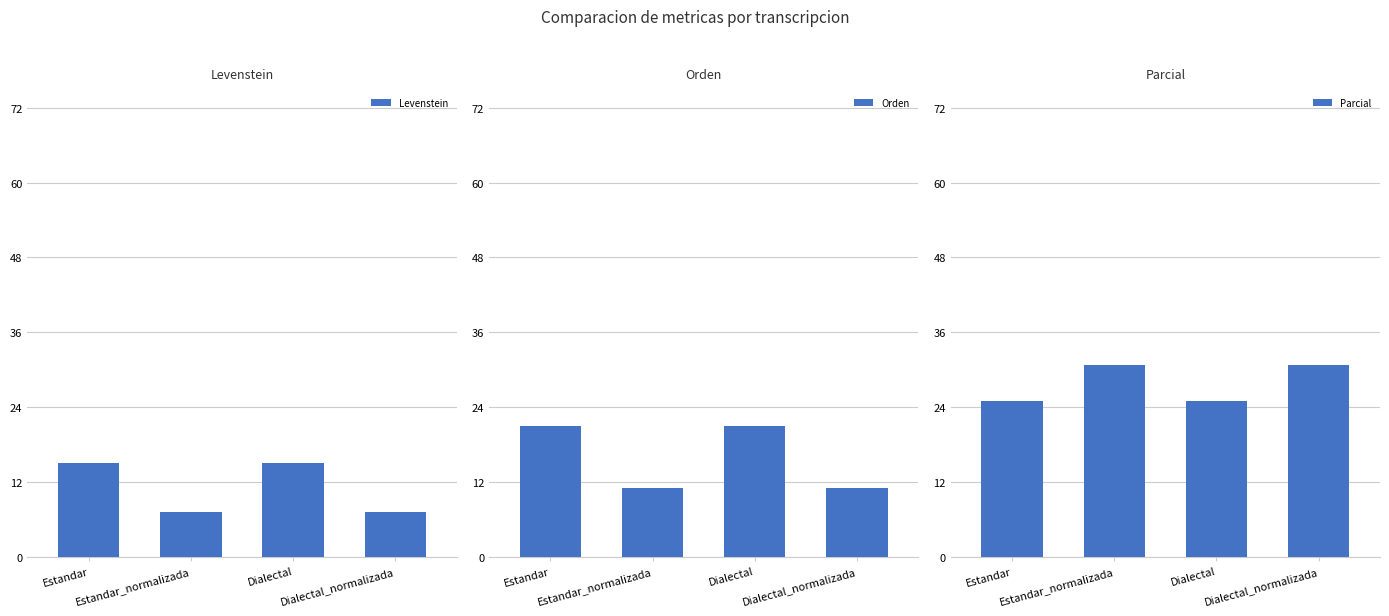

Which label corresponds to the smallest value in the chart?

Estandar_normalizada